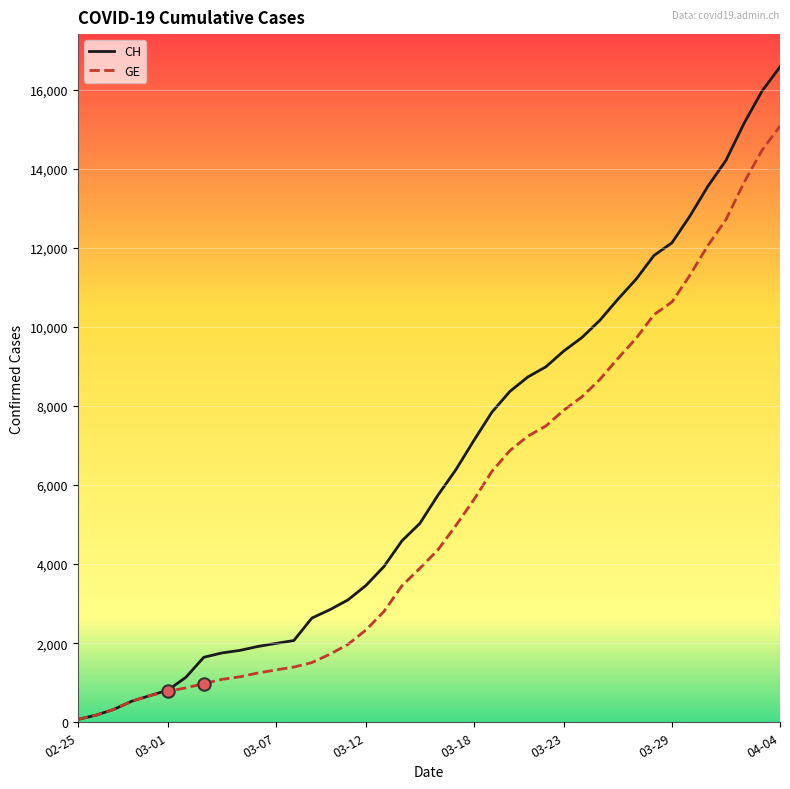

Which series has the largest total across all categories?

CH